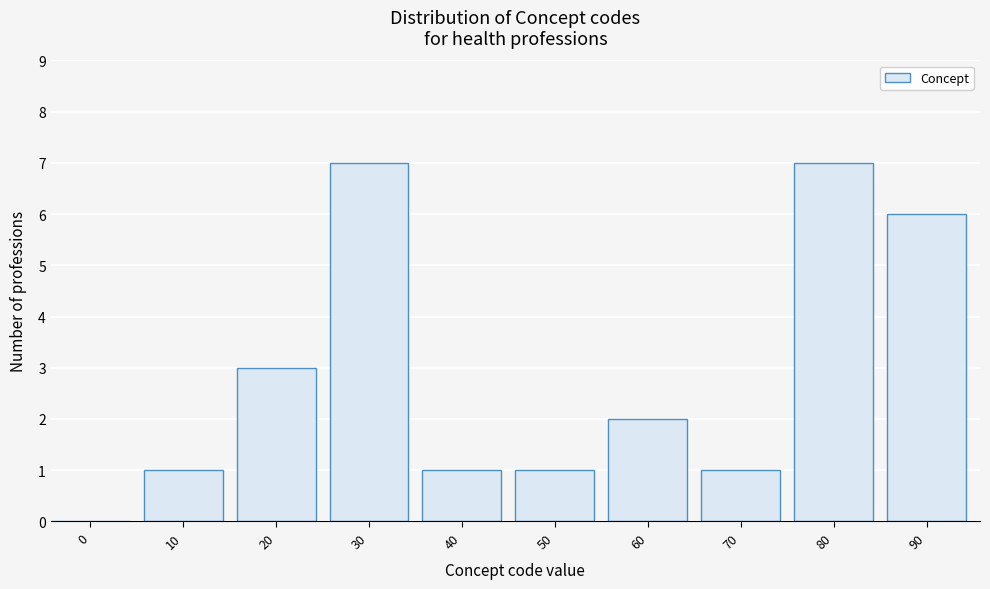

Reading left to right, what are all the values shown in this chart?

0=0	10=1	20=3	30=7	40=1	50=1	60=2	70=1	80=7	90=6